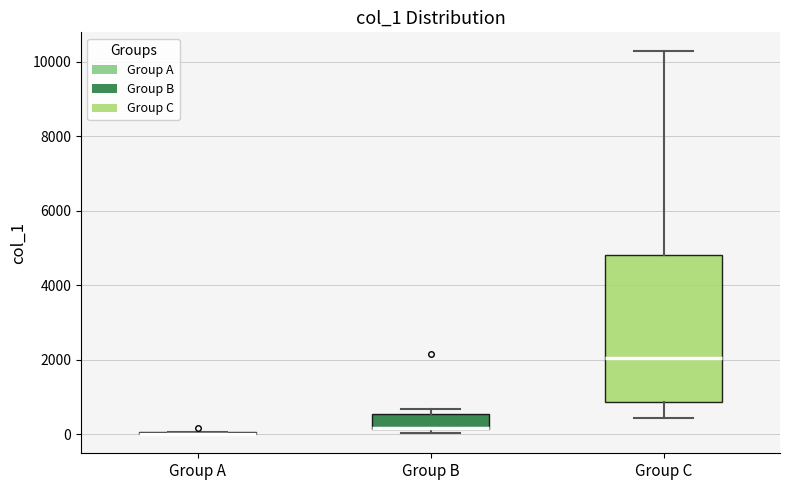

Reading left to right, transcribe this box plot: for each box, give where its median line is, the range the box spans, and where its two whiskers end, as read against the y-axis. The values are not printed on the chart, so give them approximately, as read against the axis.

Group A: box collapsed to a line at 0, whiskers 0 to 0
Group B: median 200, box 200 to 600, whiskers 0 to 600 (just above the box's upper edge)
Group C: median 2000, box 800 to 4800, whiskers 400 to 10200